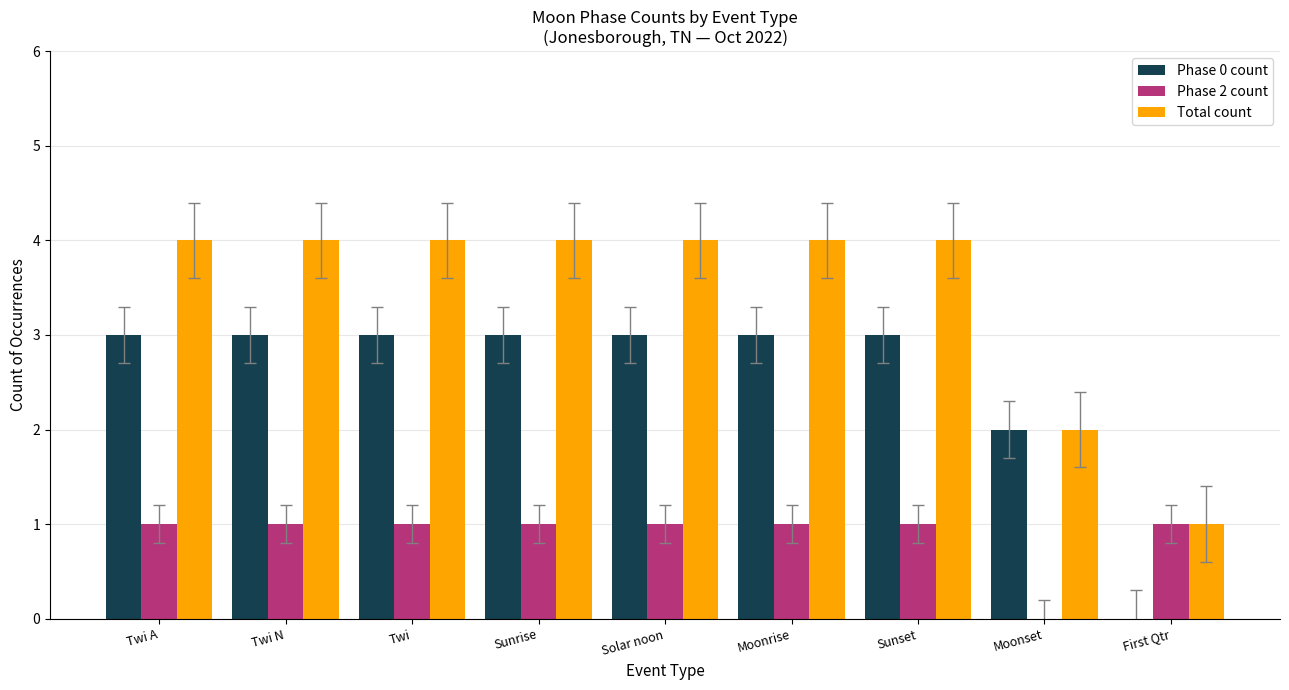

What is the greatest value displayed?

4